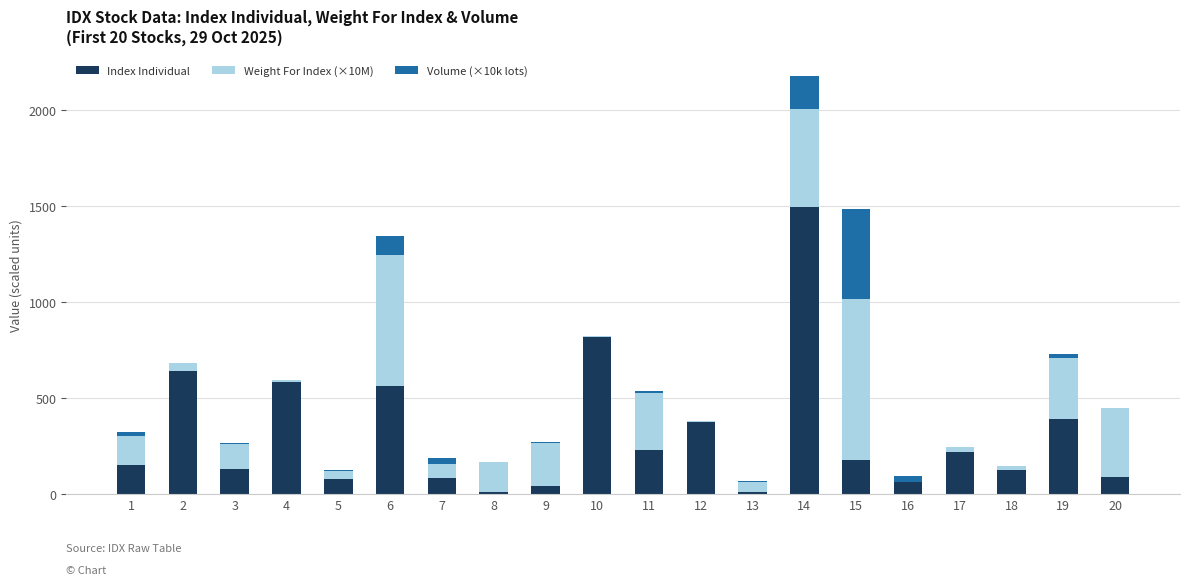

True or false: Index Individual has a value of 367.9 at 17.

False